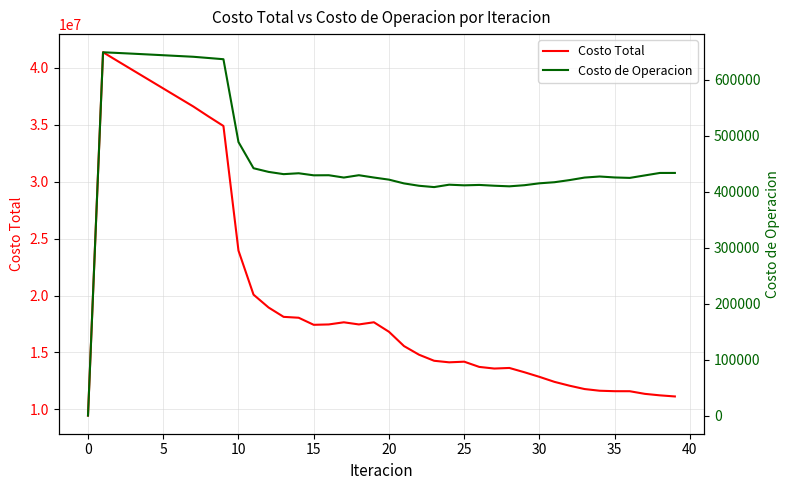

Does the chart have visible grid lines?

Yes